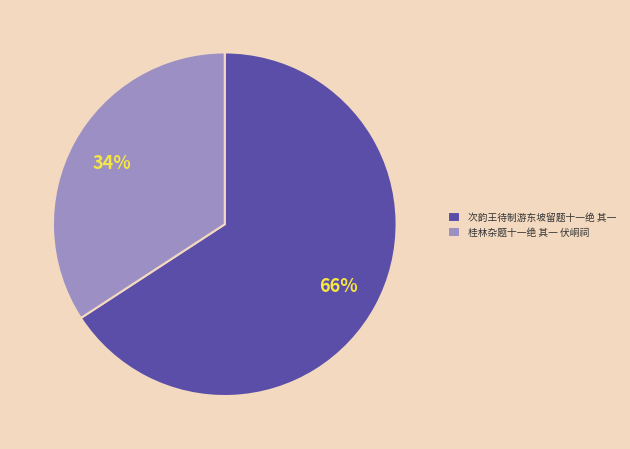

Combined, do 次韵王待制游东坡留题十一绝 其一 and 桂林杂题十一绝 其一 伏峒祠 account for over 50%?

Yes